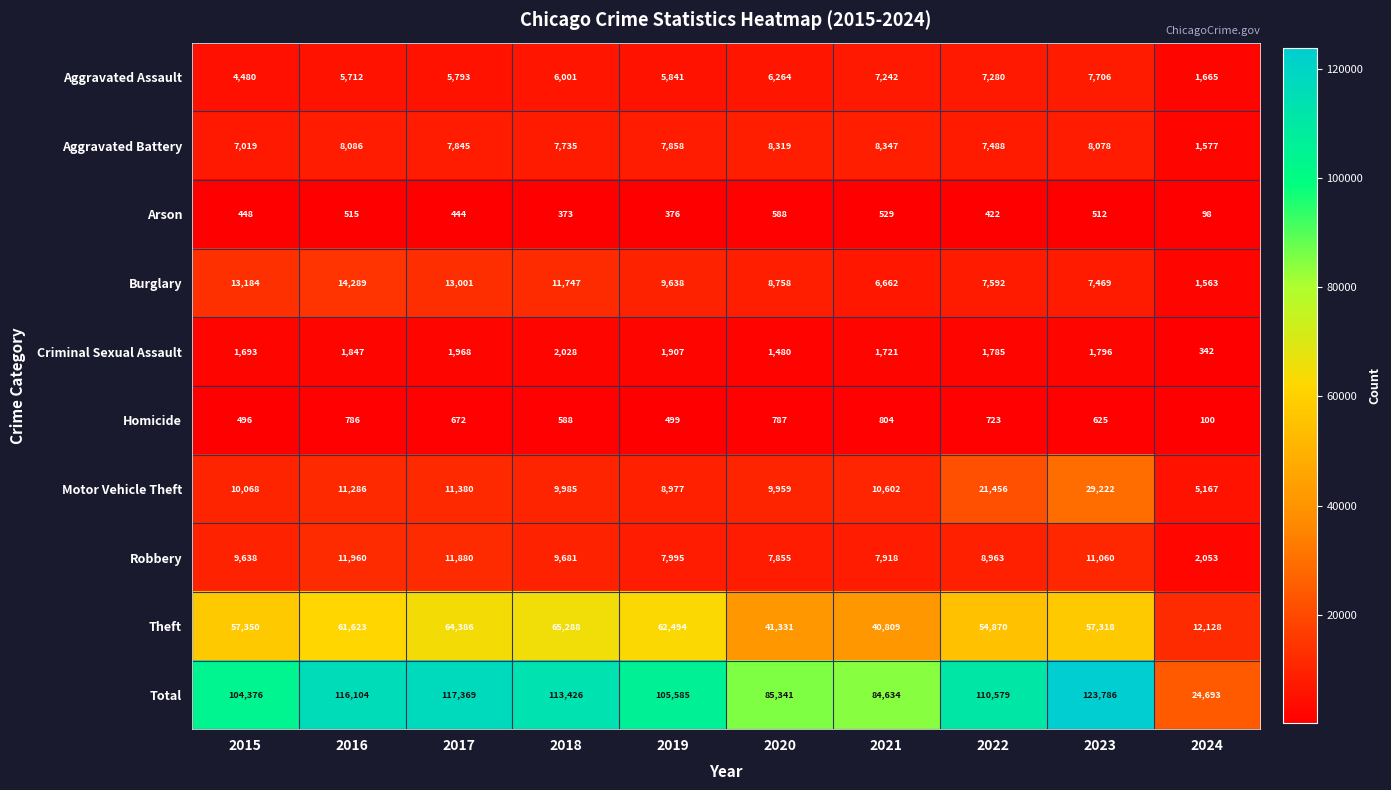

Is it true that Burglary equals 7469 at 2023?

True